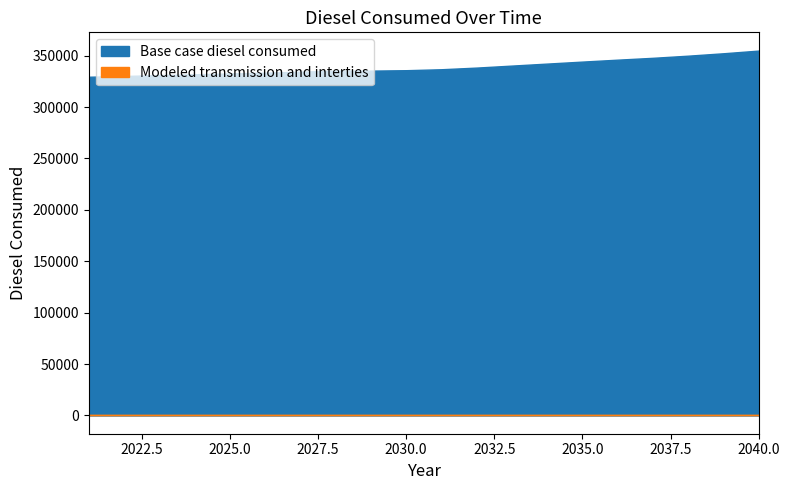

Reading right to left, what are all the values shown in this chart?

Base case diesel consumed: 354991.1	352378.4	350033.6	347956.9	346148.1	344272.3	342329.6	340386.8	338444.0	336836.2	335898.3	335496.4	335496.4	334424.5	333486.6	332749.7	331945.8	331141.9	330271.0	329534.1
Modeled transmission and interties: 0.0	0.0	0.0	0.0	0.0	0.0	0.0	0.0	0.0	0.0	0.0	0.0	0.0	0.0	0.0	0.0	0.0	0.0	0.0	0.0